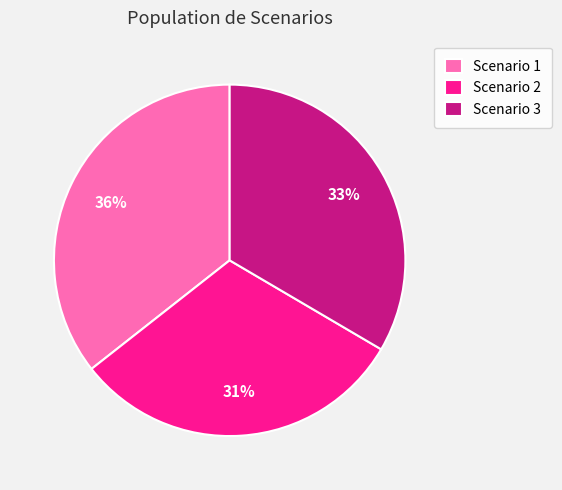

To the nearest percent, what is the difference between the largest and smallest slice percentages?

5%